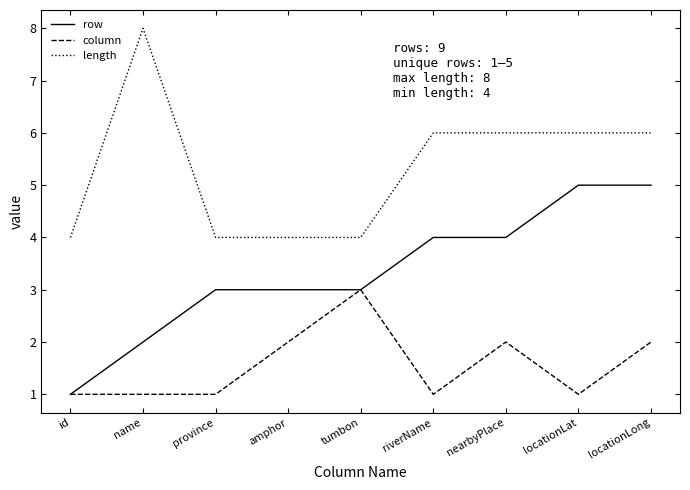

Is it true that row equals 4 at nearbyPlace?

True